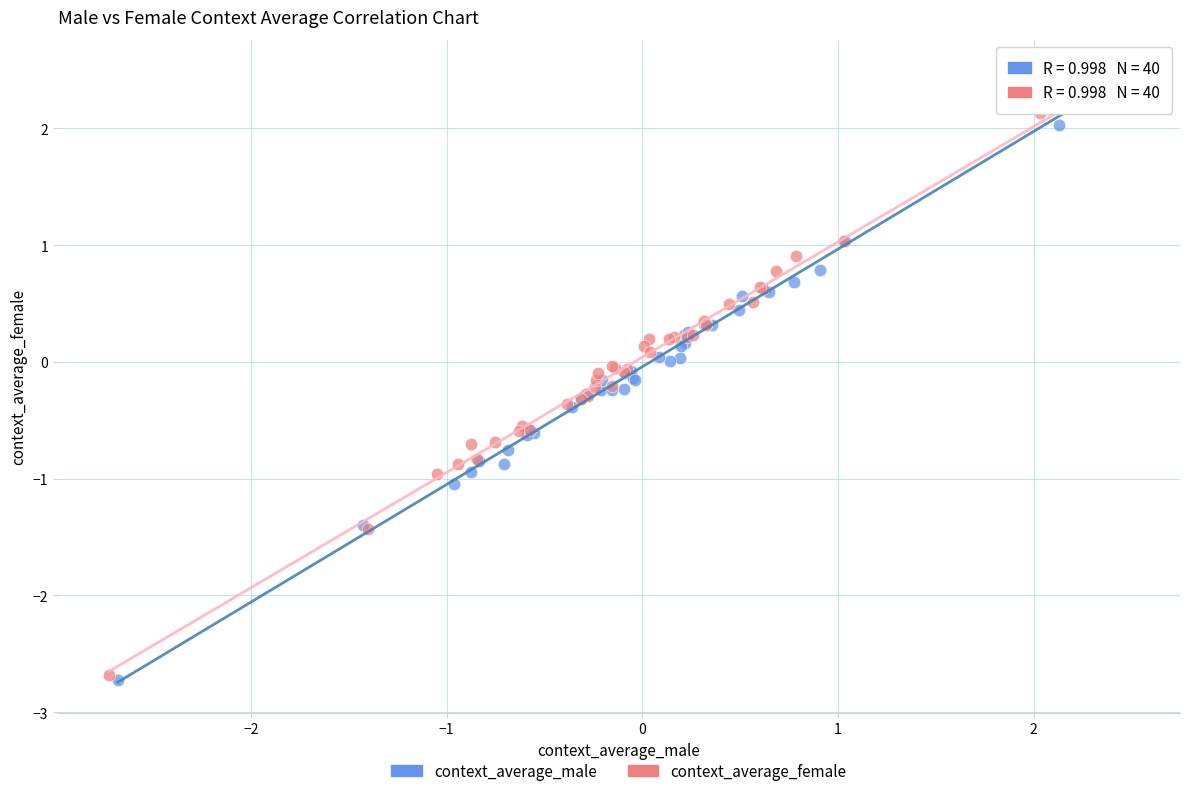

What are all the series names shown in the legend?

context_average_male, context_average_female